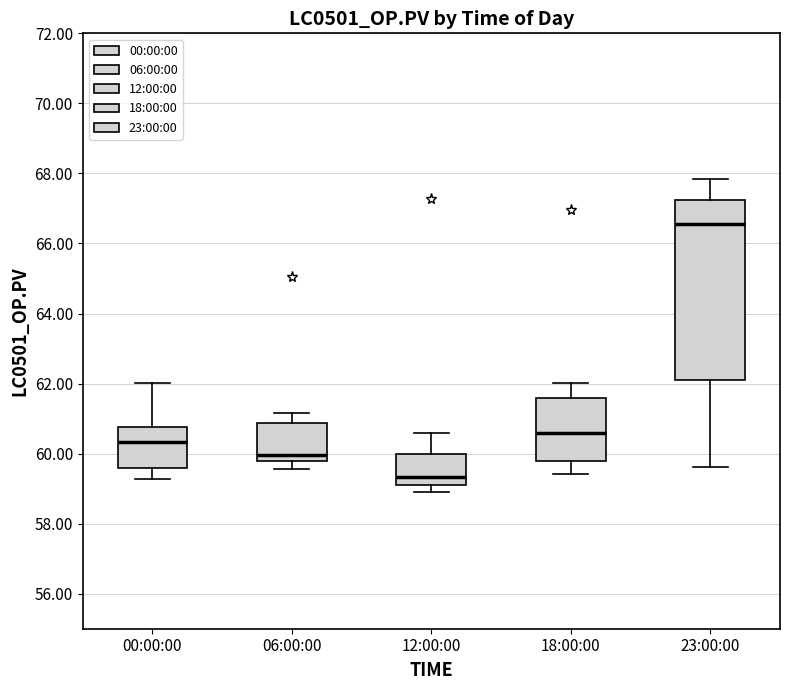

Reading left to right, read every box against the y-axis: the position of its median line, the range the box covers, and the ends of its whiskers. The values are not printed on the chart, so give them approximately, as read against the axis.

00:00:00: median 60.4, box 59.6 to 60.8, whiskers 59.2 to 62.0
06:00:00: median 60.0, box 59.8 to 60.8, whiskers 59.6 to 61.2
12:00:00: median 59.4, box 59.0 to 60.0, whiskers 59.0 (just below the box's lower edge) to 60.6
18:00:00: median 60.6, box 59.8 to 61.6, whiskers 59.4 to 62.0
23:00:00: median 66.6, box 62.0 to 67.2, whiskers 59.6 to 67.8